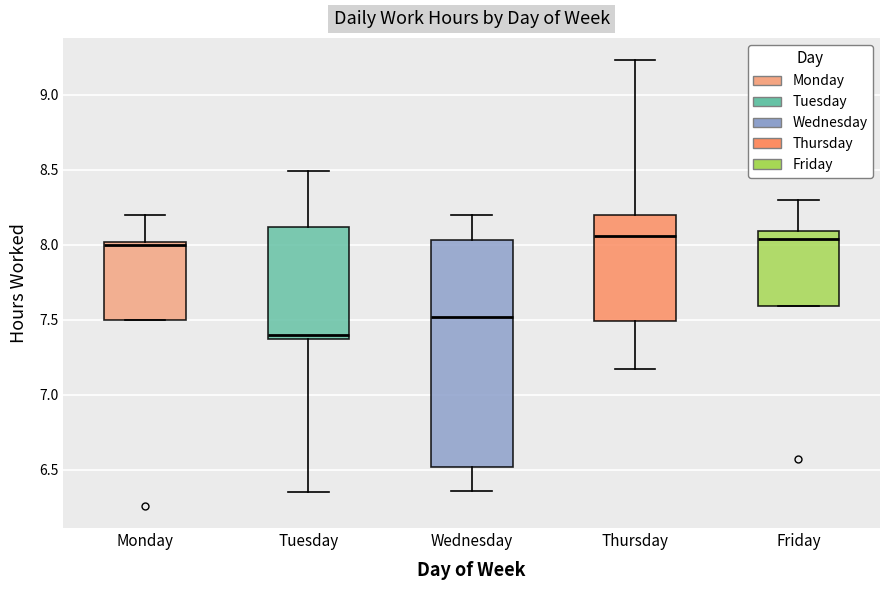

Reading left to right, transcribe this box plot: for each box, give where its median line is, the range the box spans, and where its two whiskers end, as read against the y-axis. The values are not printed on the chart, so give them approximately, as read against the axis.

Monday: median 8.00 (just below the box's upper edge), box 7.50 to 8.00, whiskers 7.50 to 8.20
Tuesday: median 7.40, box 7.35 to 8.10, whiskers 6.35 to 8.50
Wednesday: median 7.50, box 6.50 to 8.05, whiskers 6.35 to 8.20
Thursday: median 8.05, box 7.50 to 8.20, whiskers 7.15 to 9.25
Friday: median 8.05, box 7.60 to 8.10, whiskers 7.60 to 8.30